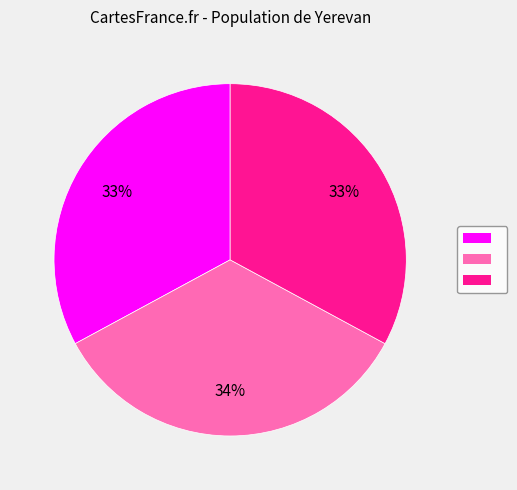

To the nearest percent, what is the average slice percentage?

33%